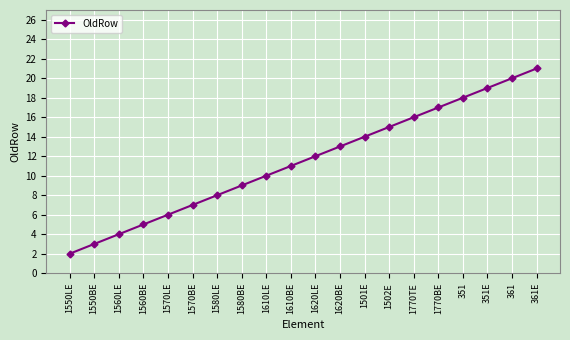

Which category has the lowest value across all series?

1550LE